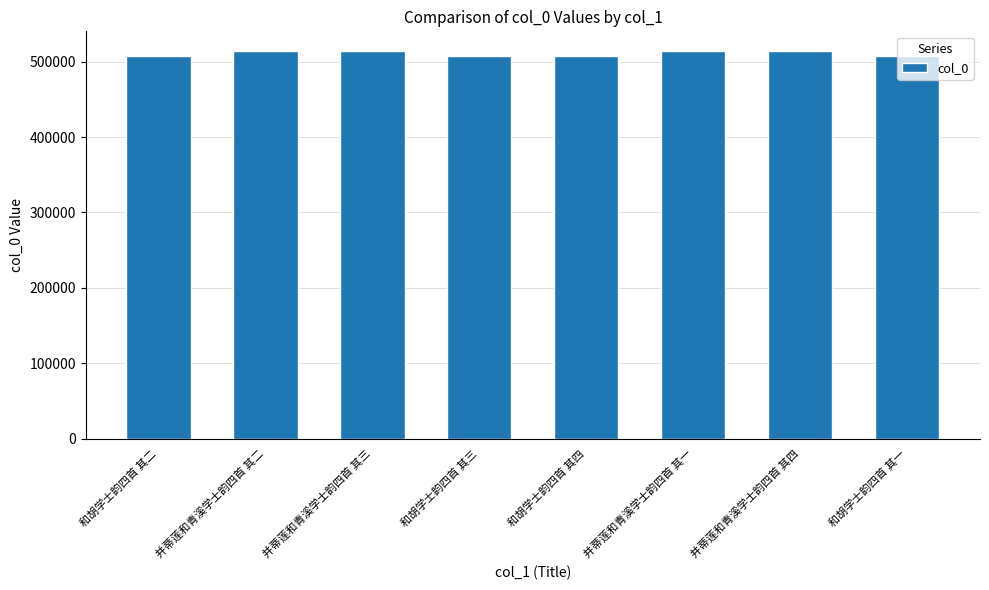

What is the average value?

510820